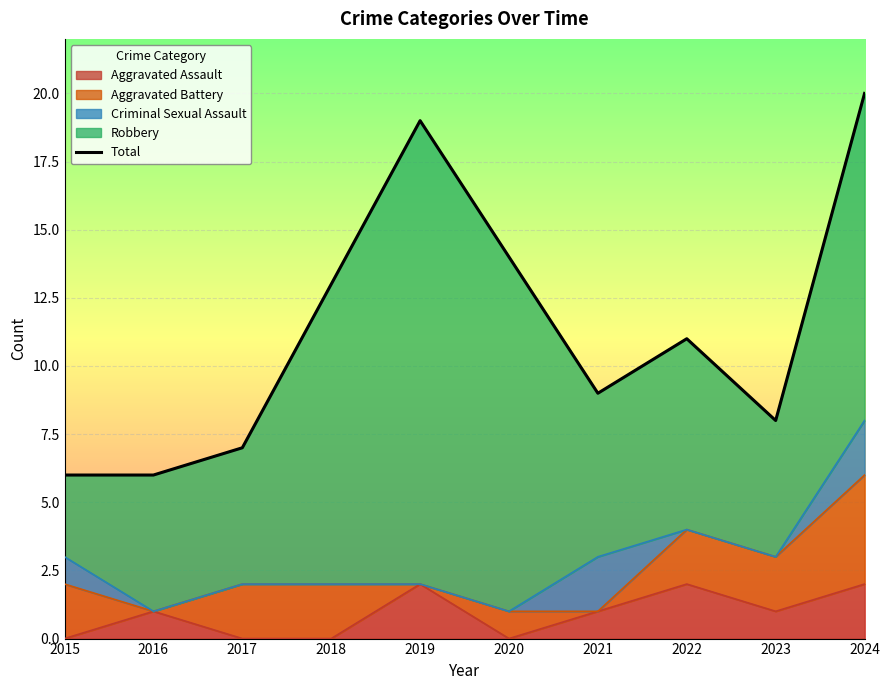

Which category has the highest value across all series?

2024